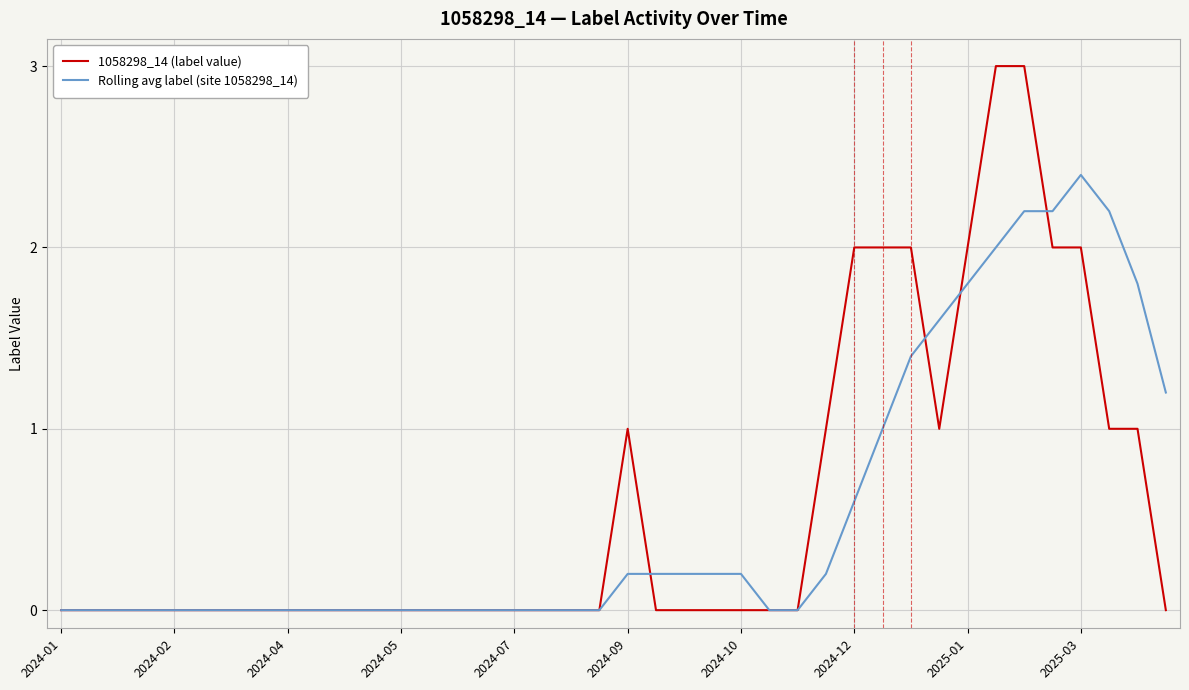

What is the greatest value displayed?

3.0